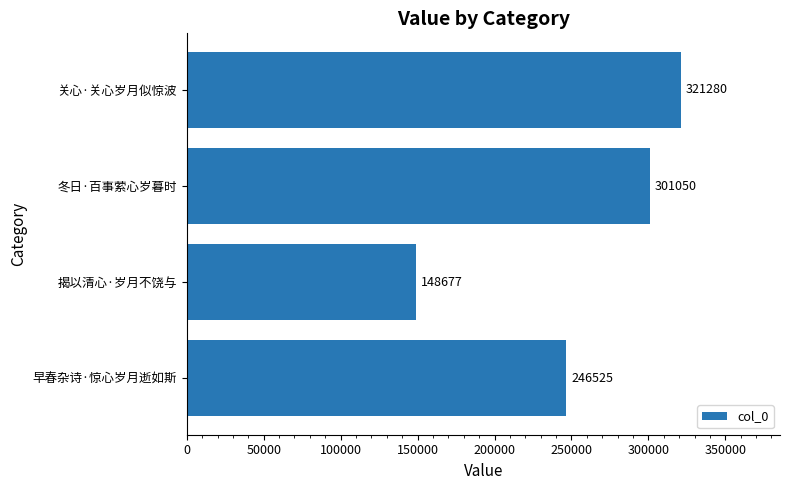

Approximately how many times larger is the value at 早春杂诗·惊心岁月逝如斯 compared to 冬日·百事萦心岁暮时?

0.8